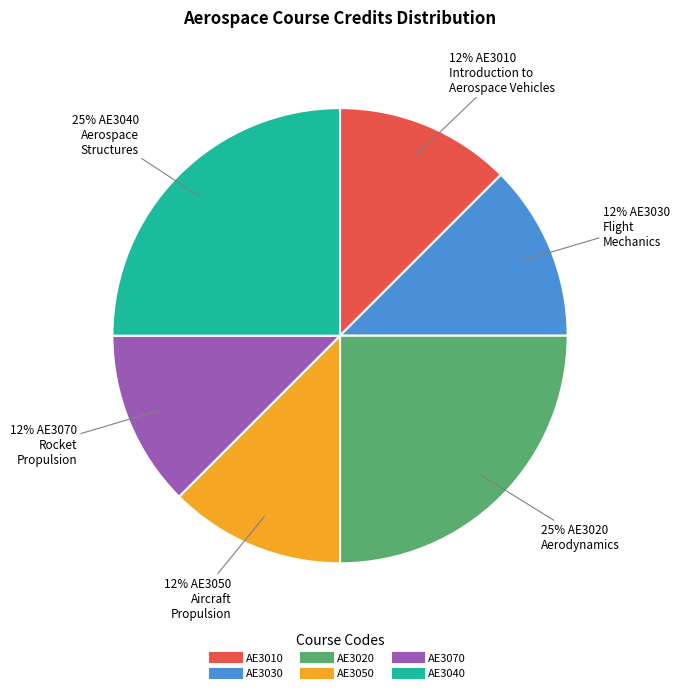

To the nearest percent, what is the average slice percentage?

17%